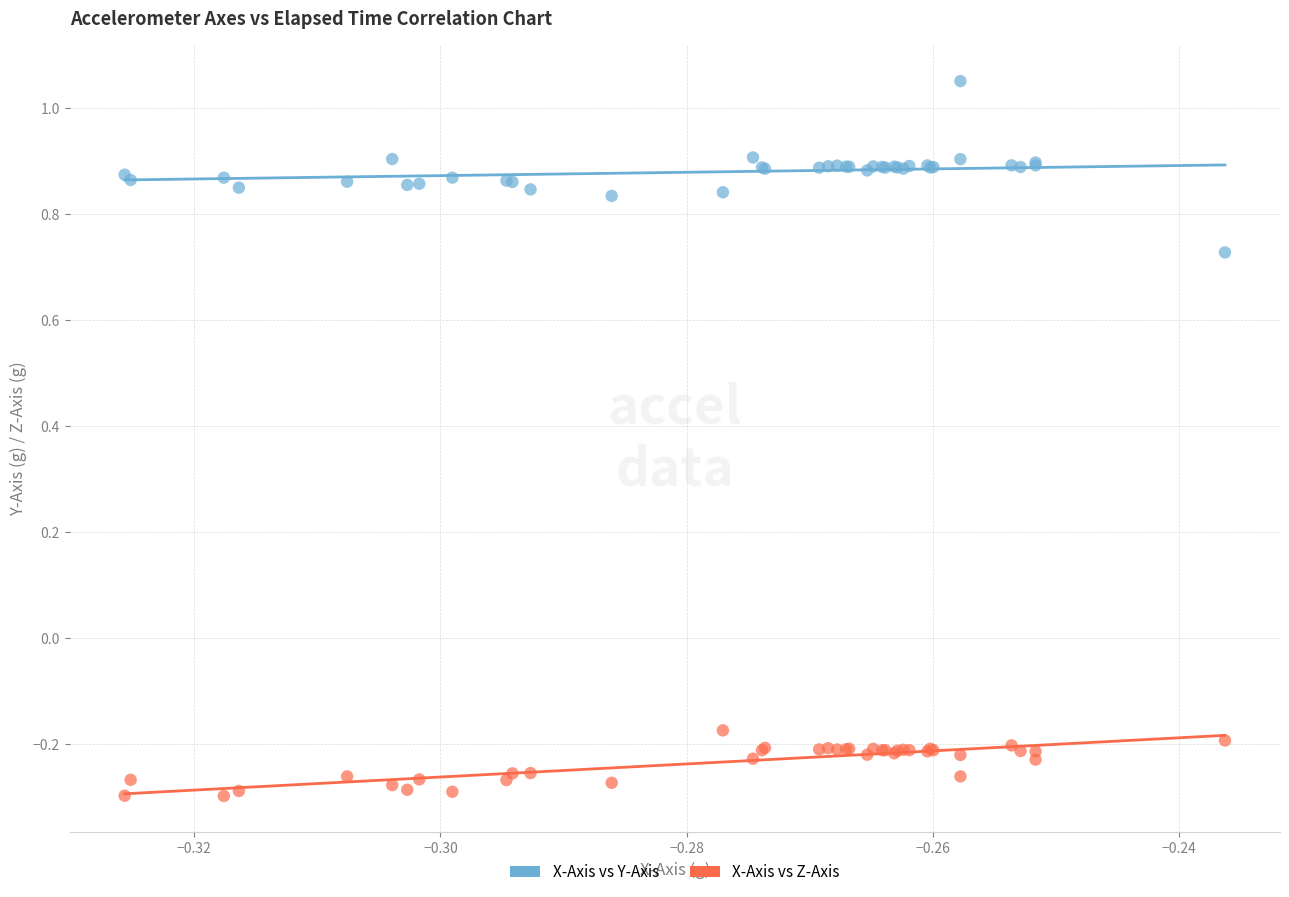

Which series reaches the maximum Y coordinate?

X-Axis vs Y-Axis